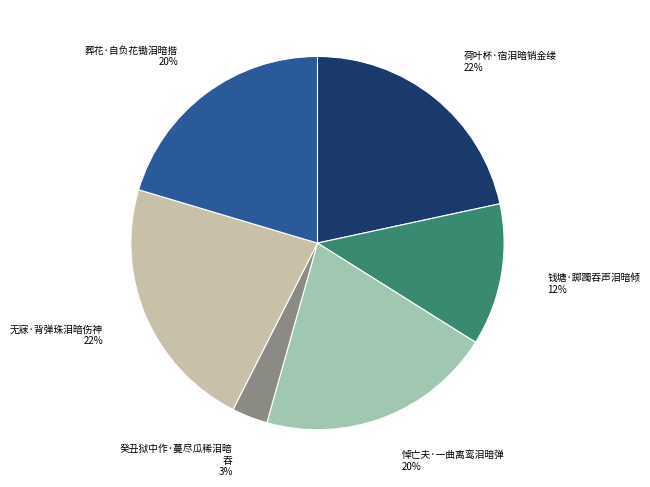

How many segments does this pie chart have?

6